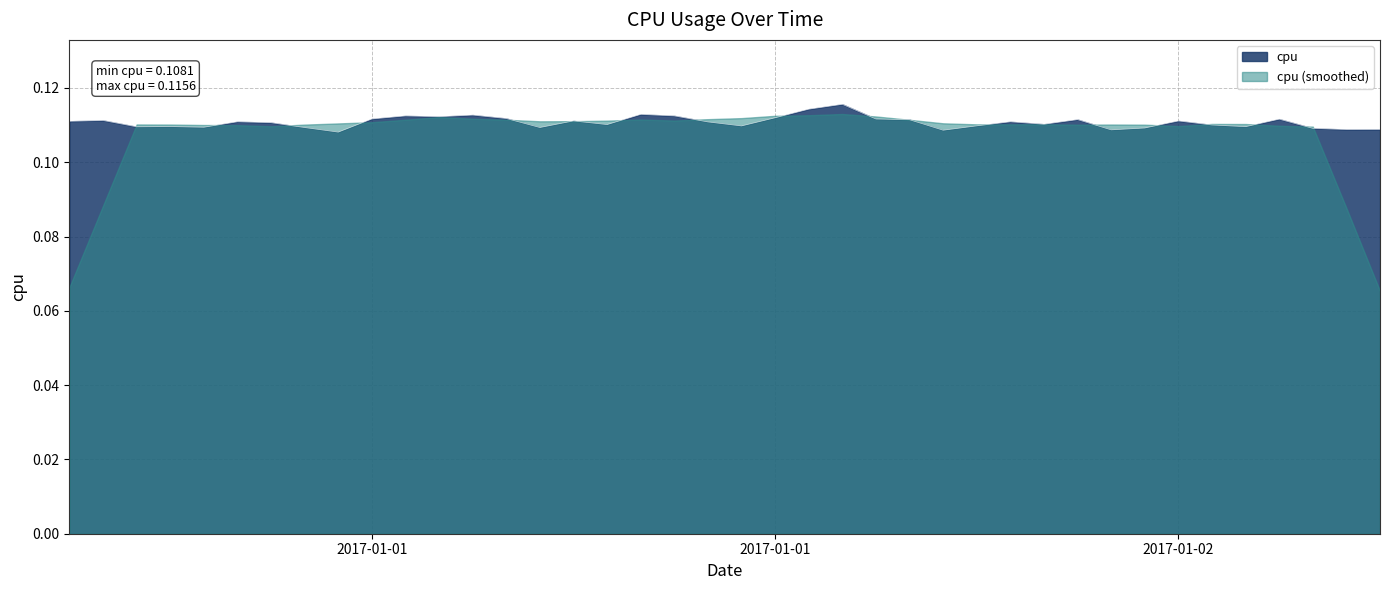

Where is the first local minimum?

2017-01-01 02:00:00